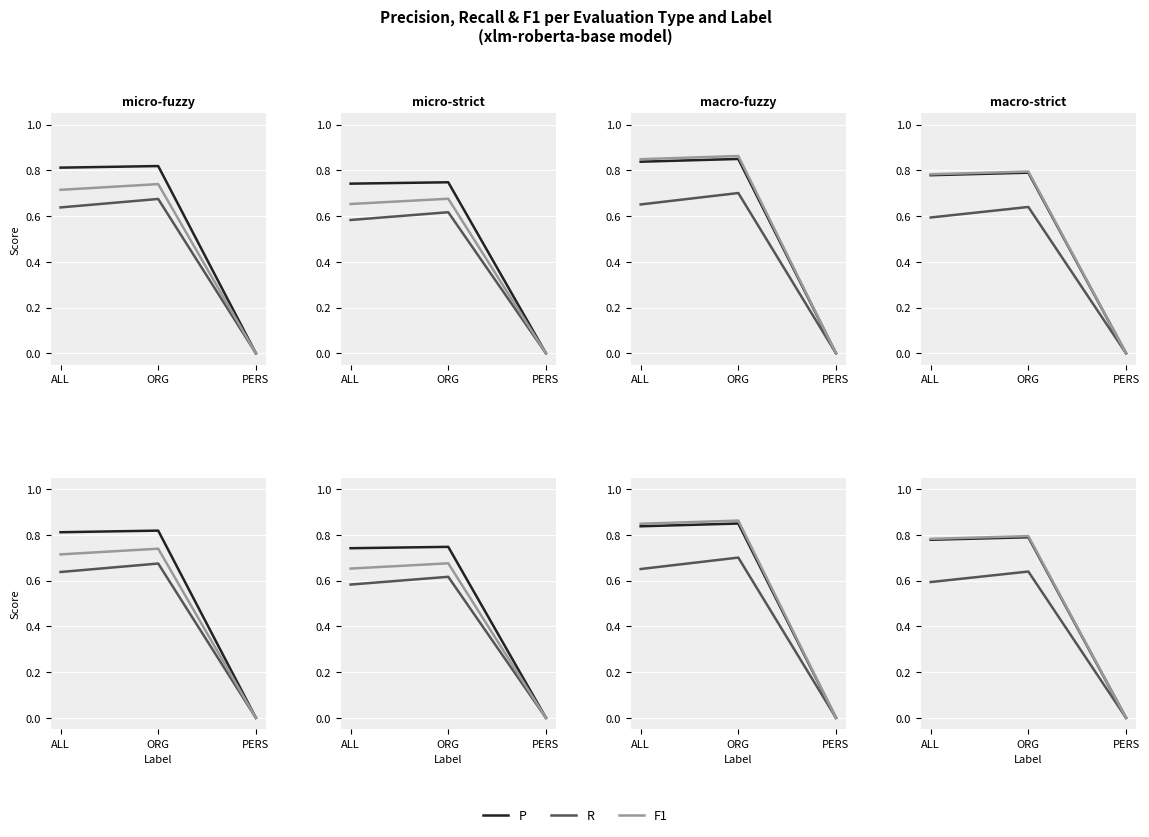

Which series has the largest range (max minus min)?

F1